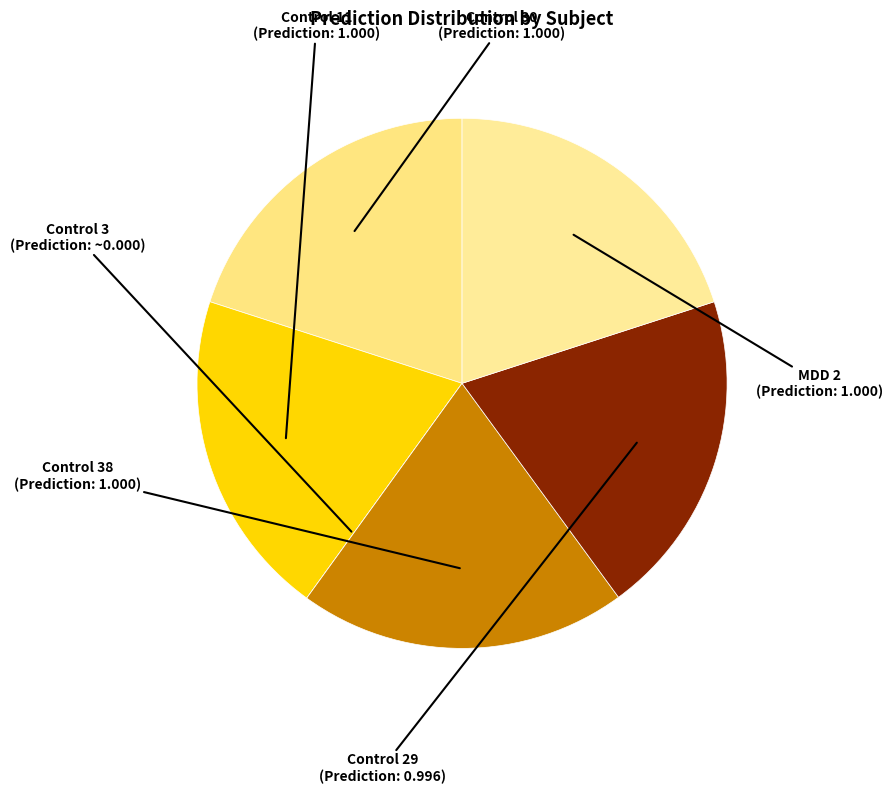

Is it true that Control 11 is 11% of the pie?

False